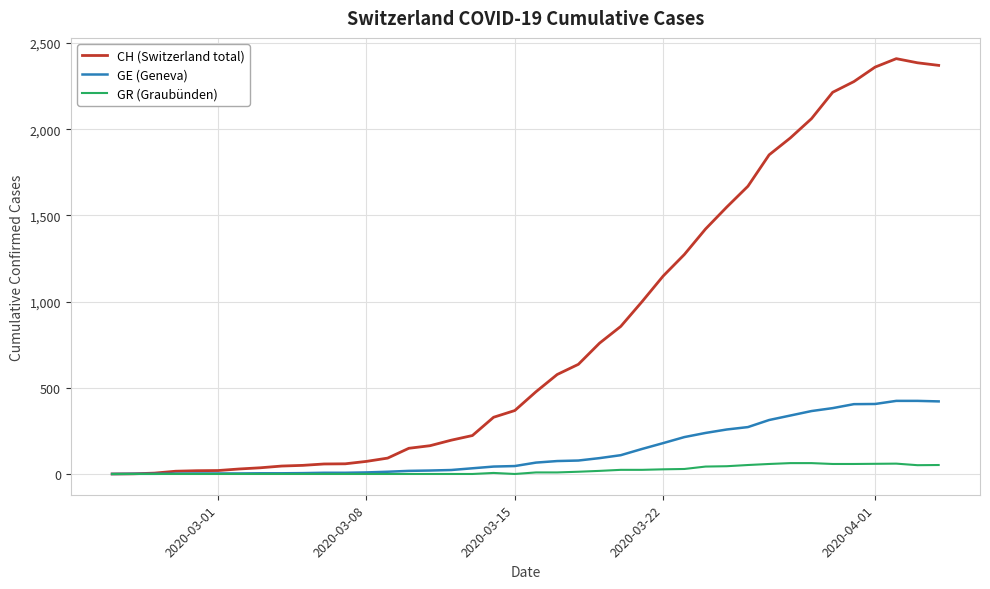

Rank the series by their maximum value, from lowest to highest.

GR (Graubünden), GE (Geneva), CH (Switzerland total)